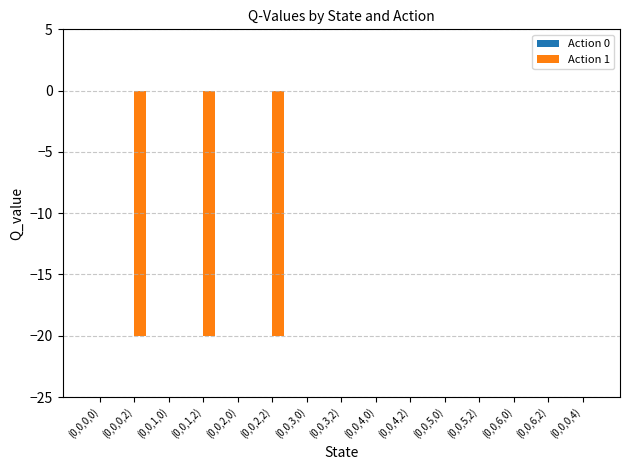

What is the change in value from (0,0,0,2) to (0,0,6,2)?

+20.0